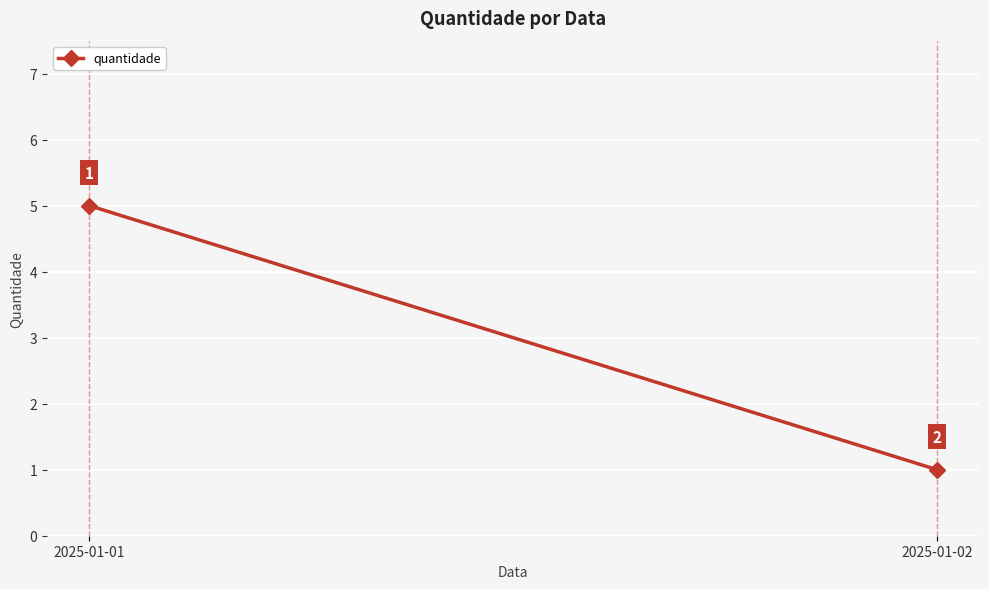

True or false: the data shows 9 at 2025-01-01.

False